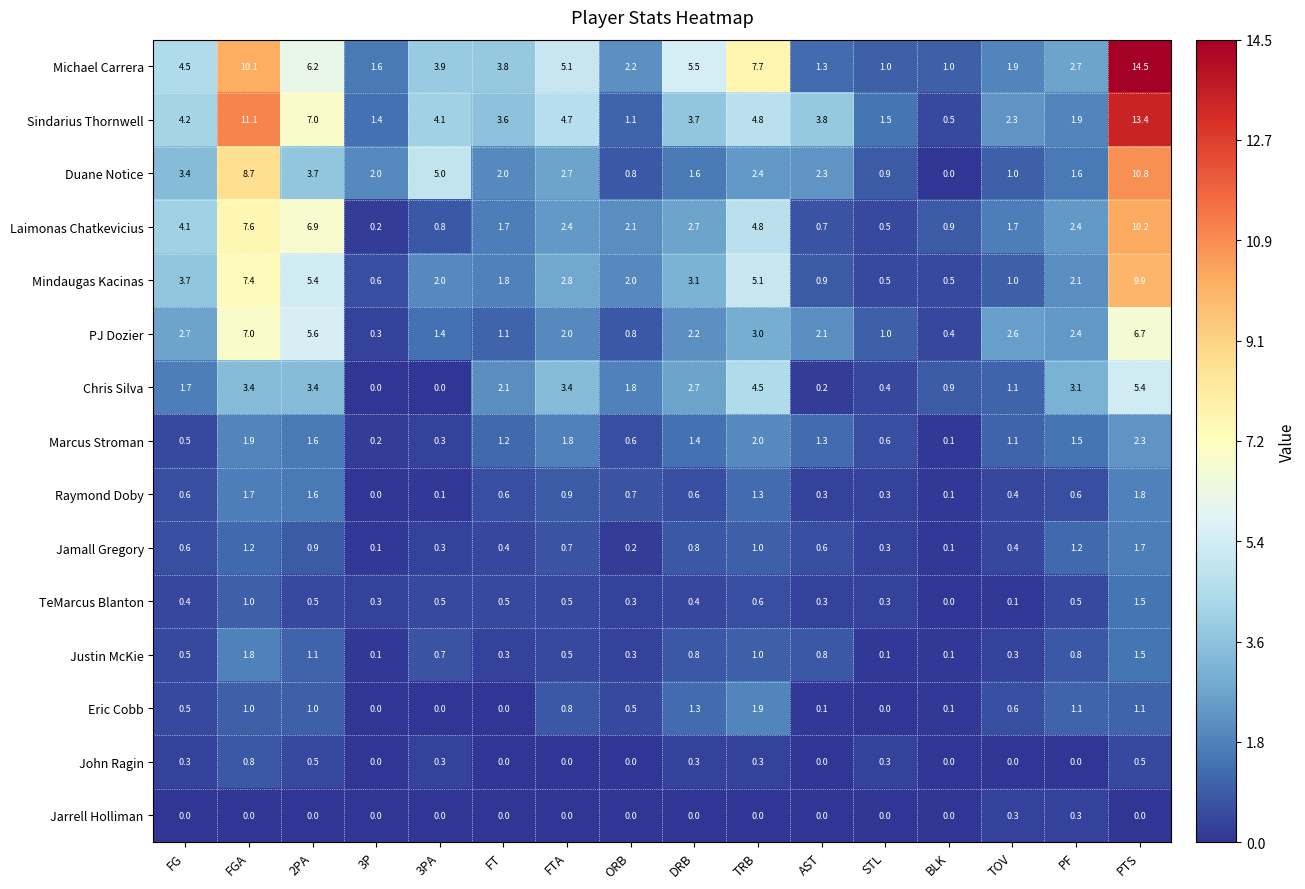

What is the difference between the maximum and minimum values in the Raymond Doby series?

1.8